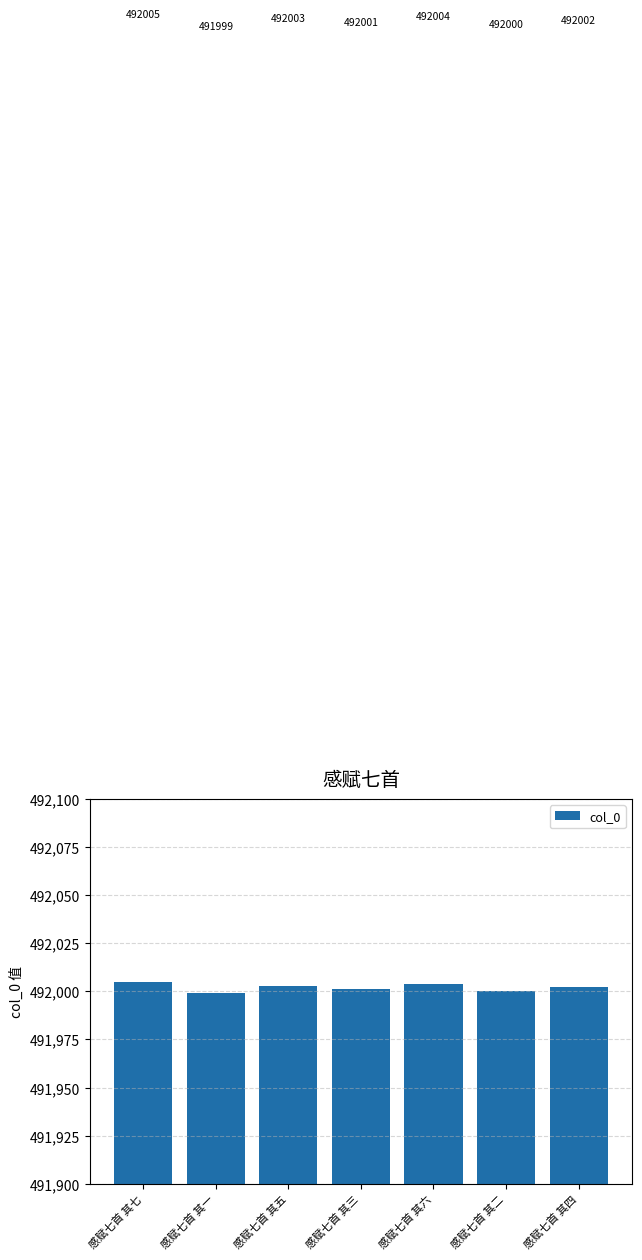

What is the label of the 1st bar from the left?

感赋七首 其七